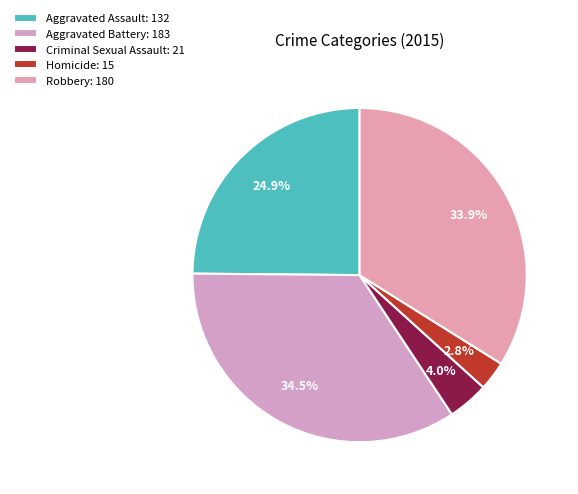

How many slices are in this pie chart?

5